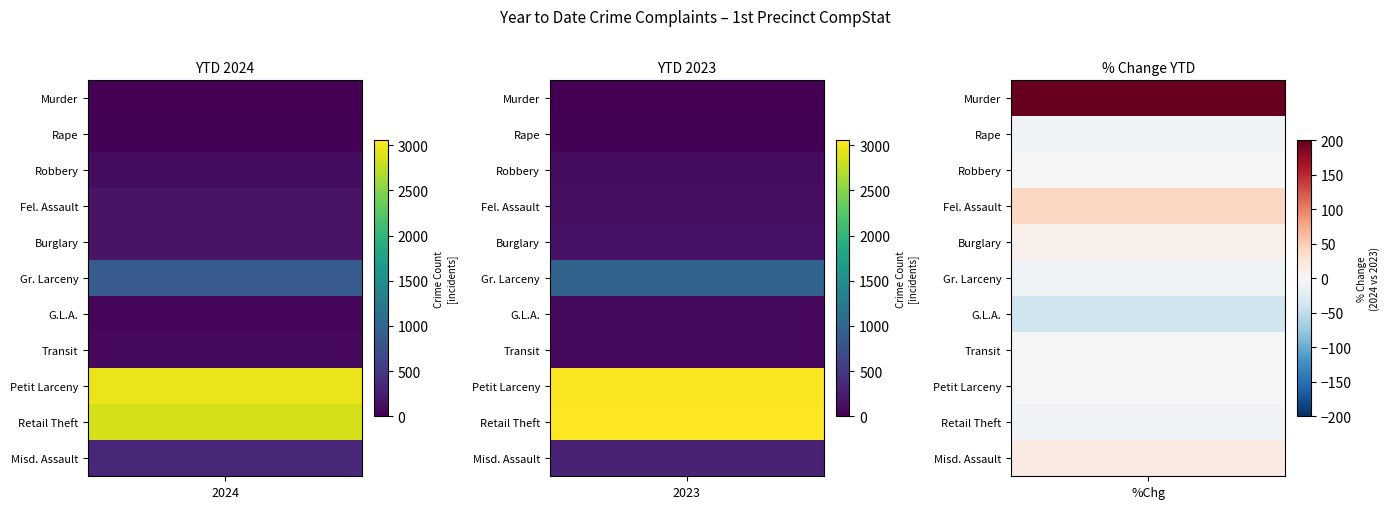

Which category has the highest value in the Burglary series?

2024